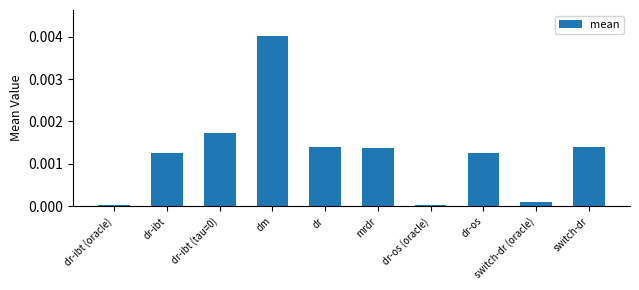

Which category has the highest value across all series?

dm